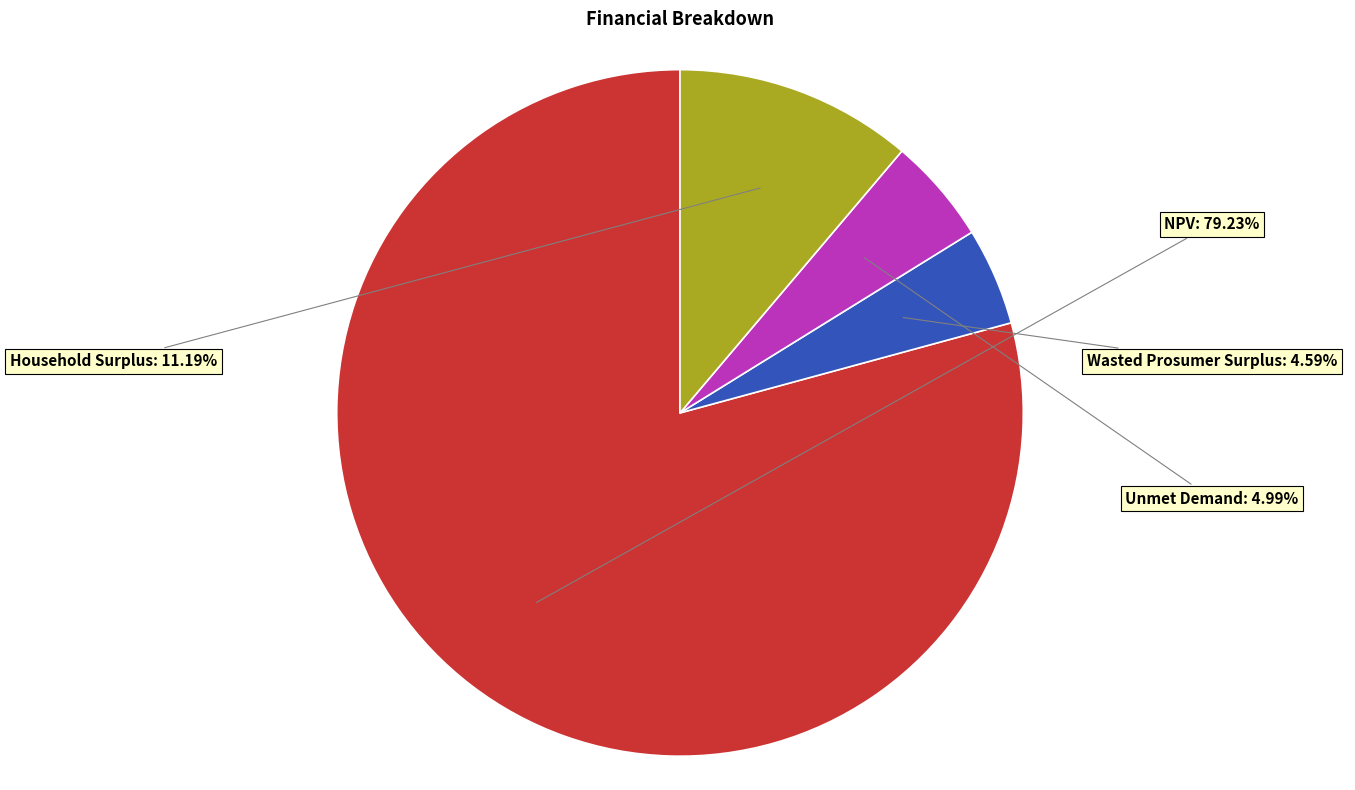

To the nearest percent, what is the average slice percentage?

25%